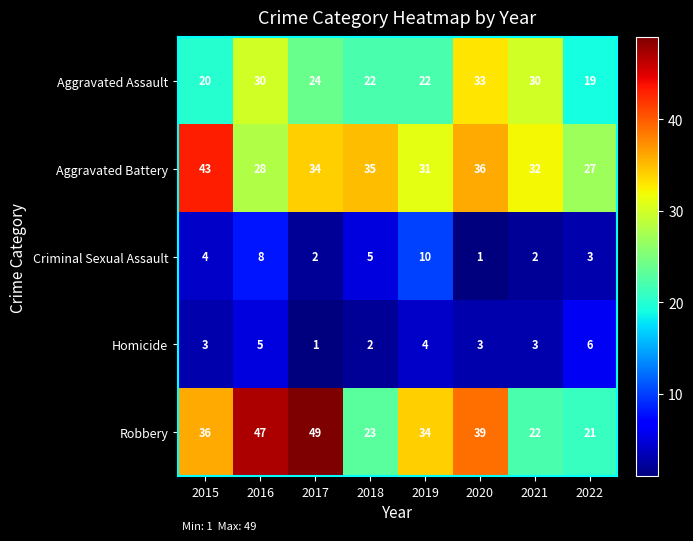

True or false: Robbery has a value of 20 at 2015.

False